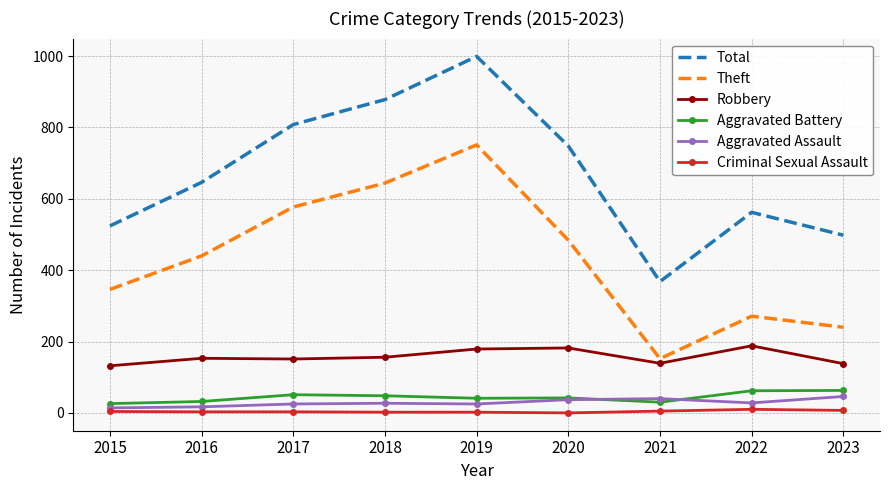

Is the value of Aggravated Assault at 2019 greater than the value of Theft at 2016?

No